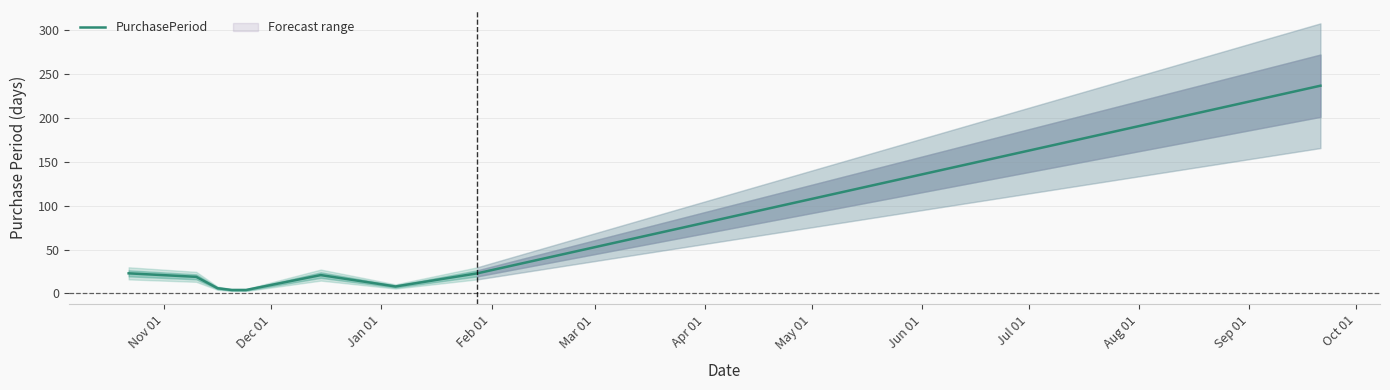

What is the maximum value for PurchasePeriod?

237